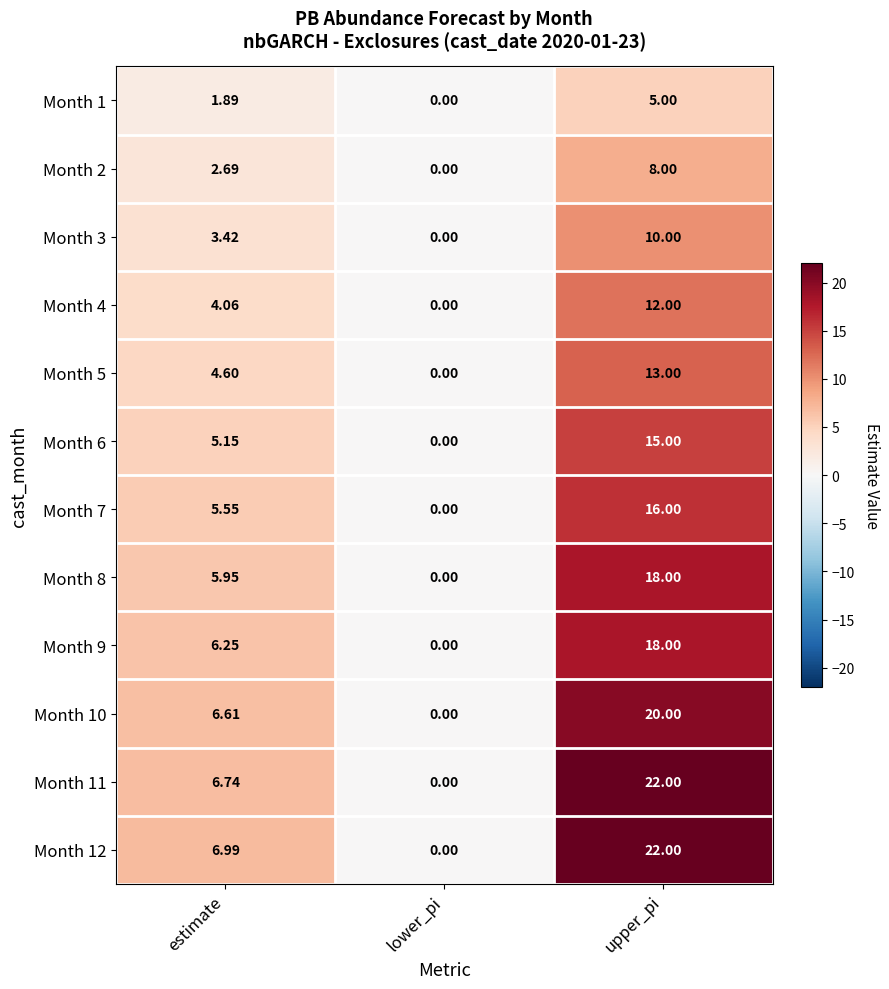

Rank the categories by Month 2 value from lowest to highest.

lower_pi, estimate, upper_pi